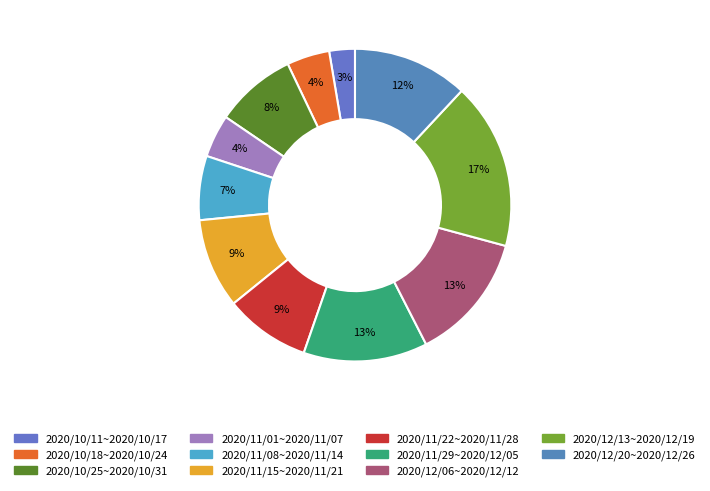

Count the number of slices in the pie.

11